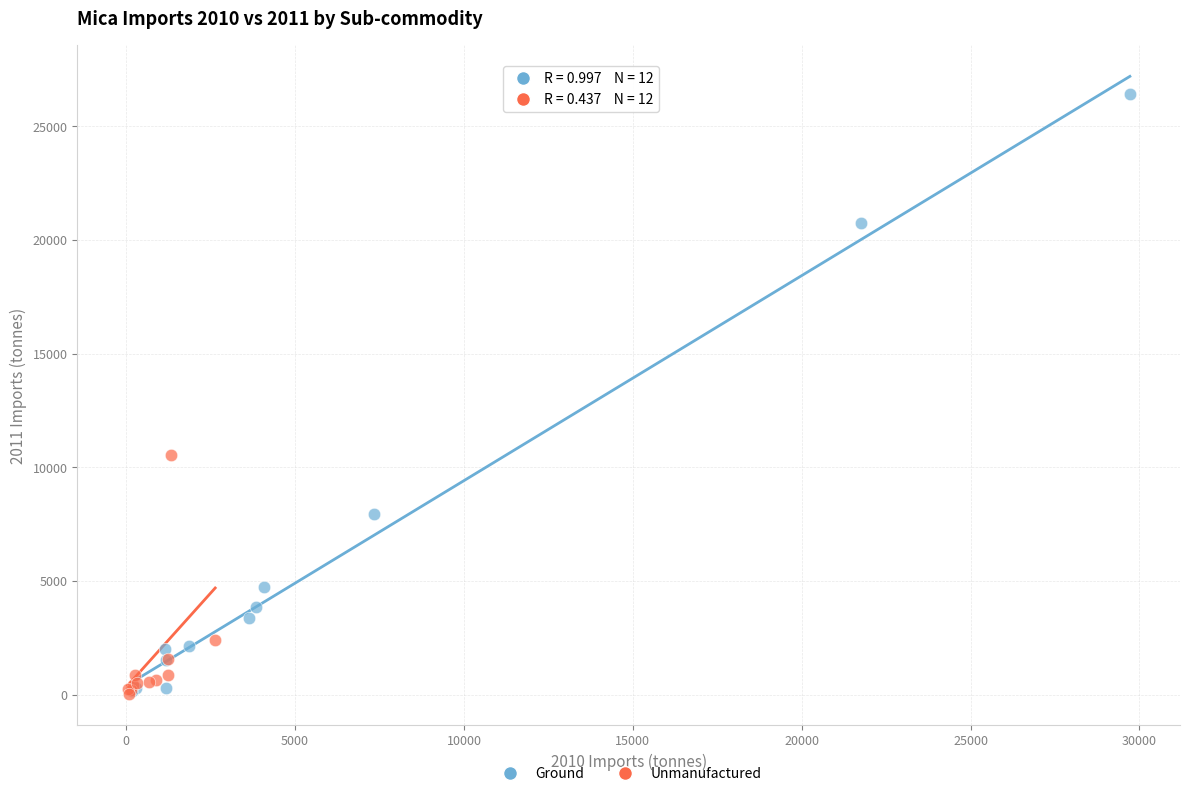

Which series has the widest spread of Y values?

Ground